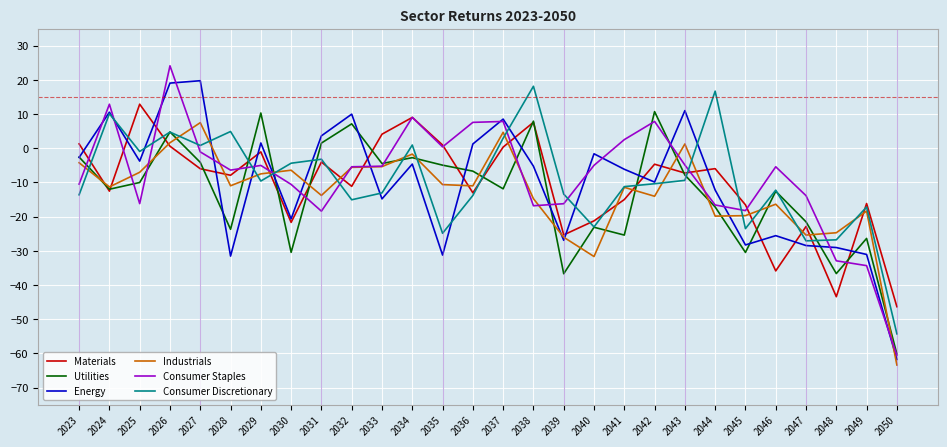

Where is the first local minimum for Consumer Discretionary?

2025